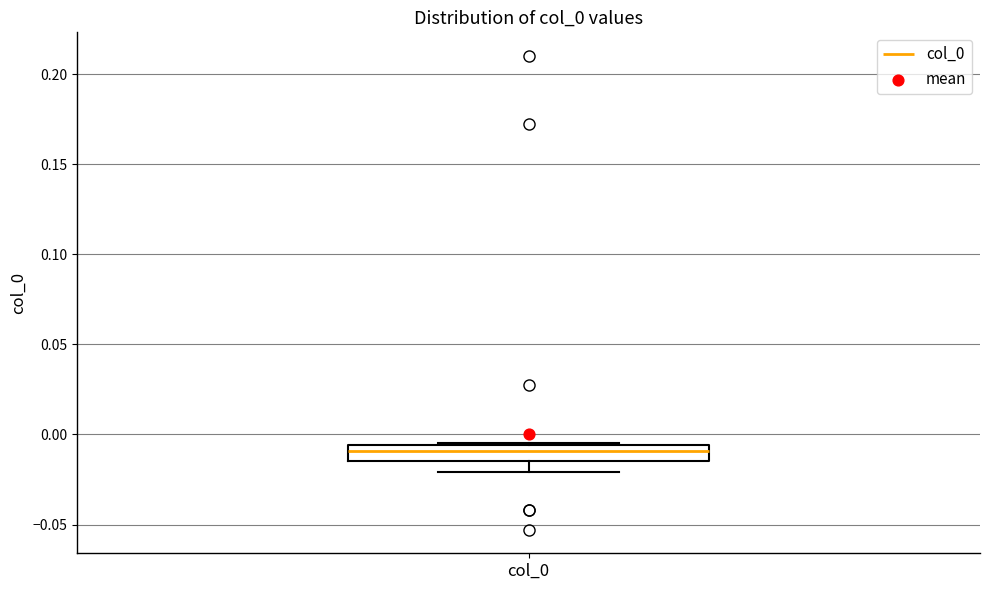

Where does the median line of the box for col_0 sit on the y-axis? The values are not printed on the chart, so give them approximately, as read against the axis.

-0.010